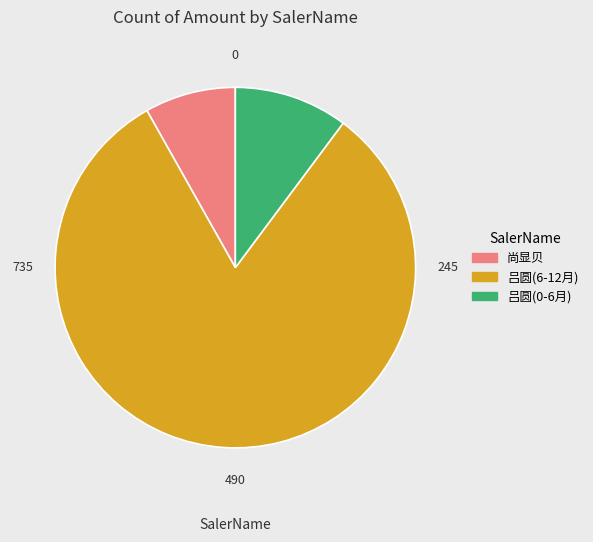

True or false: 尚显贝 accounts for 8% of the total.

True